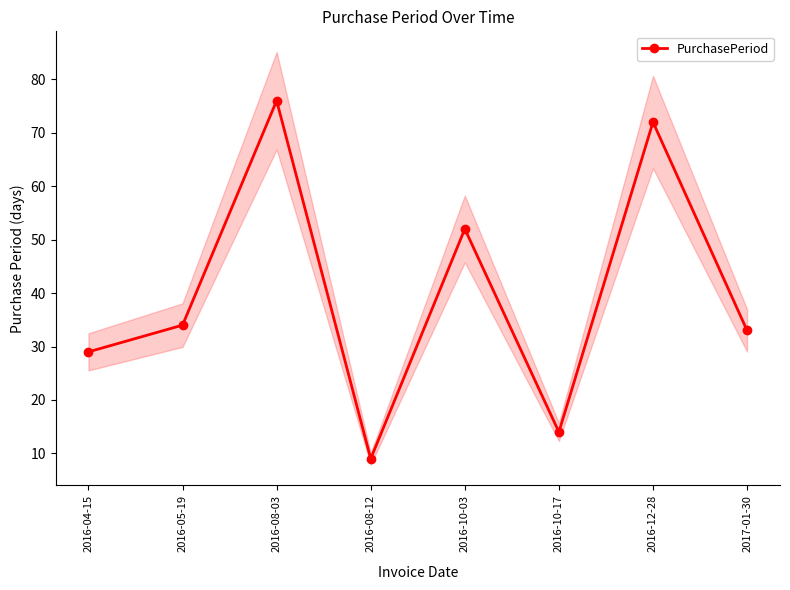

List the labels in order of value, smallest first.

2016-08-12, 2016-10-17, 2016-04-15, 2017-01-30, 2016-05-19, 2016-10-03, 2016-12-28, 2016-08-03